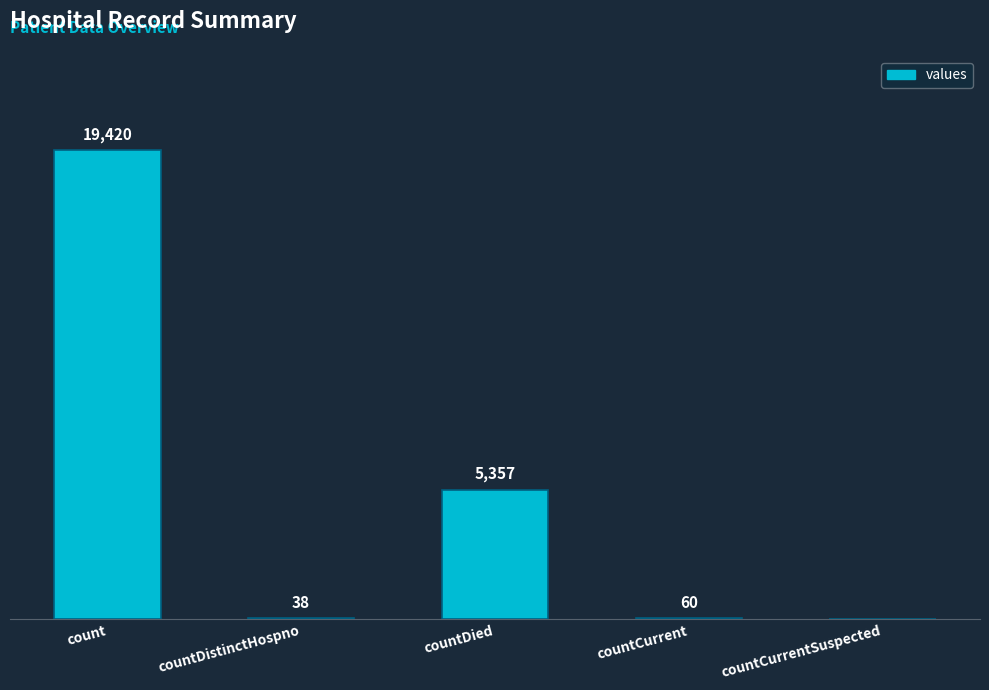

Between countCurrentSuspected and count, which is larger?

count